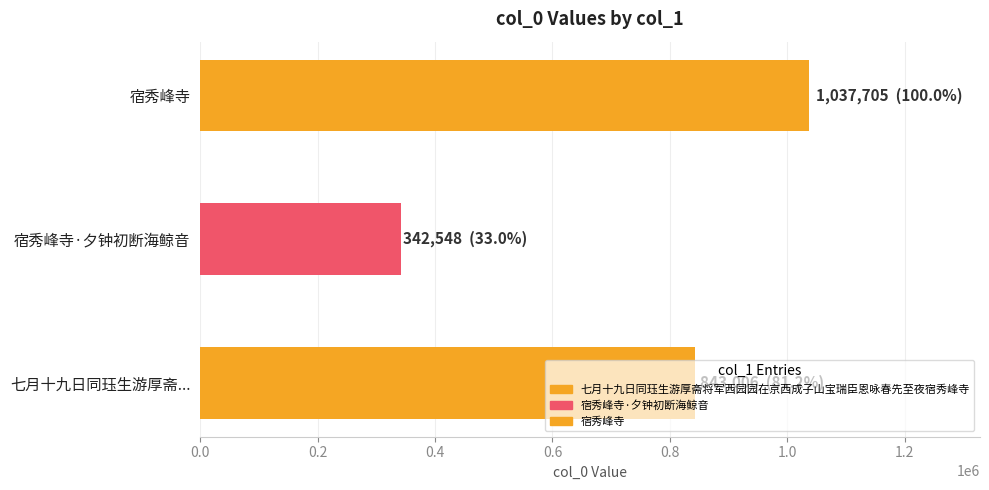

Which label corresponds to the smallest value in the chart?

宿秀峰寺·夕钟初断海鲸音